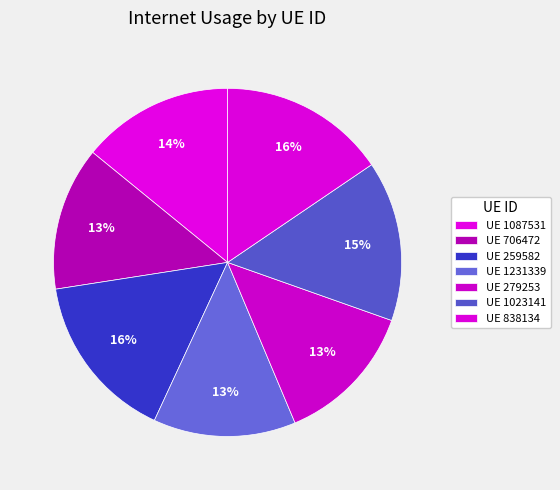

Count the number of slices in the pie.

7